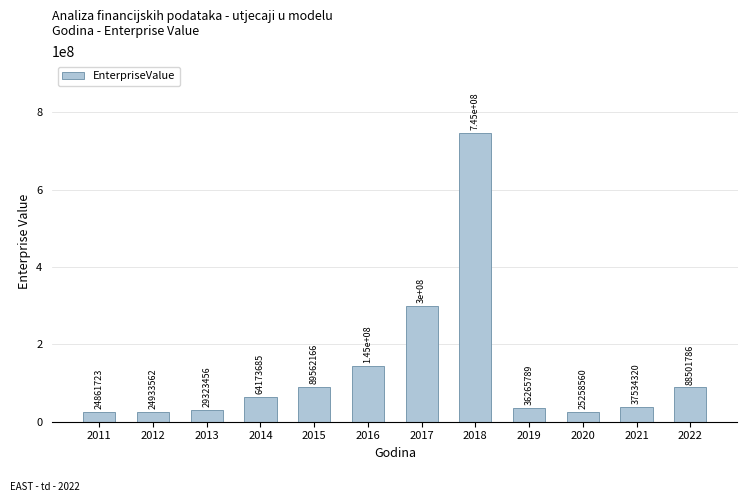

What is the value of the 11th bar from the left?

37534320